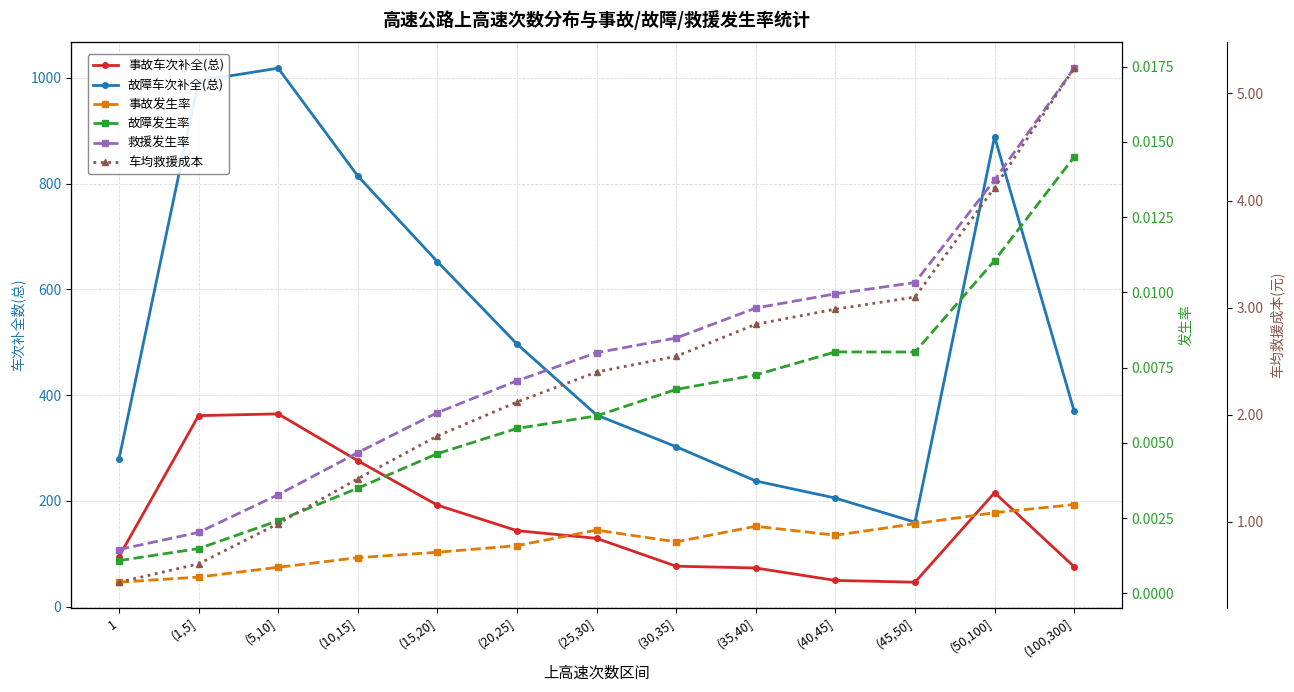

At which category is the sum across all series the highest?

(5,10]